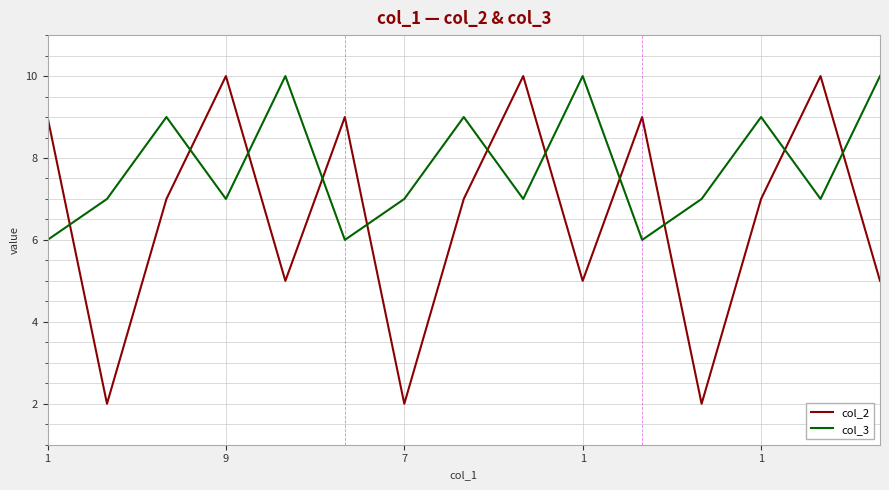

What are all the series names shown in the legend?

col_2, col_3